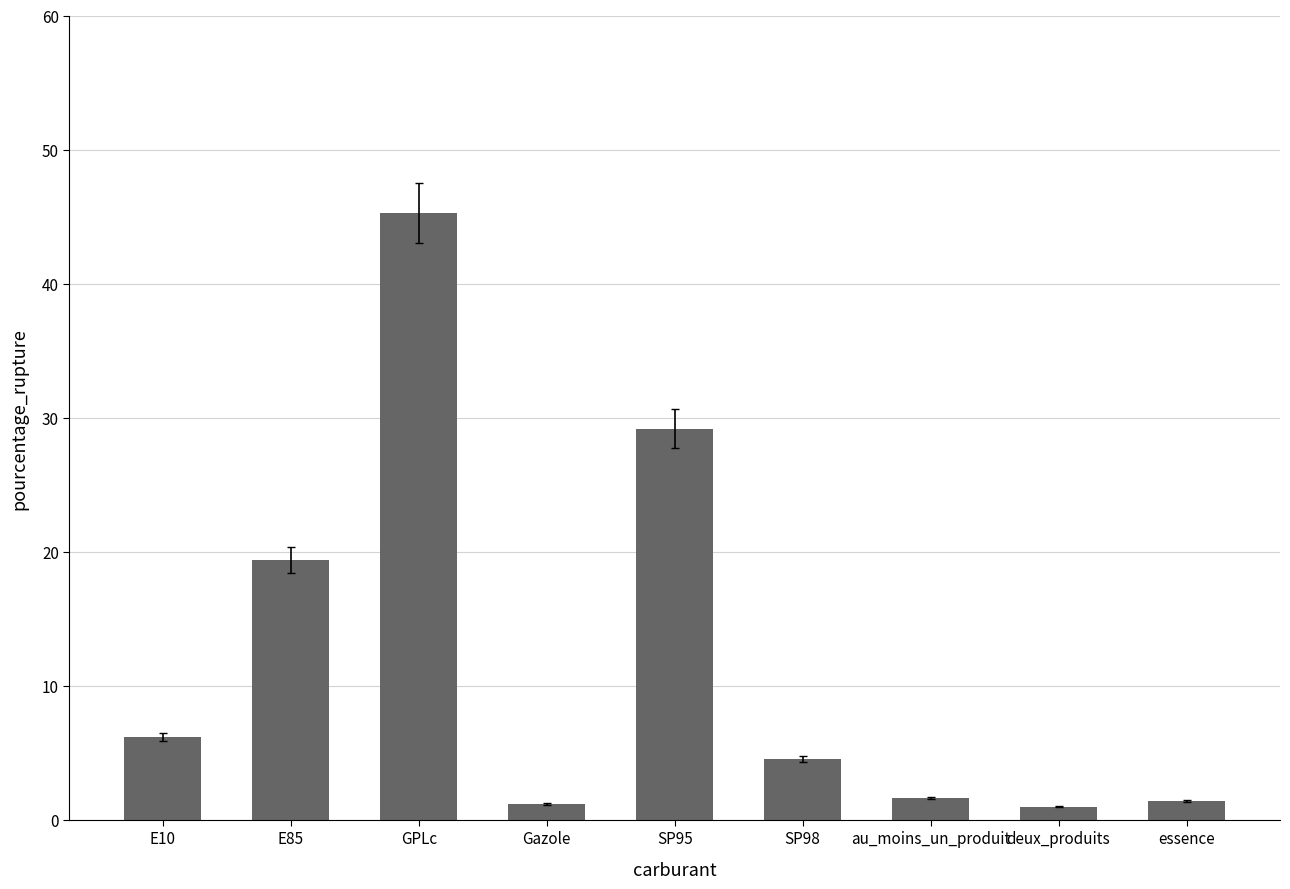

At which label is the value closest to 23?

E85